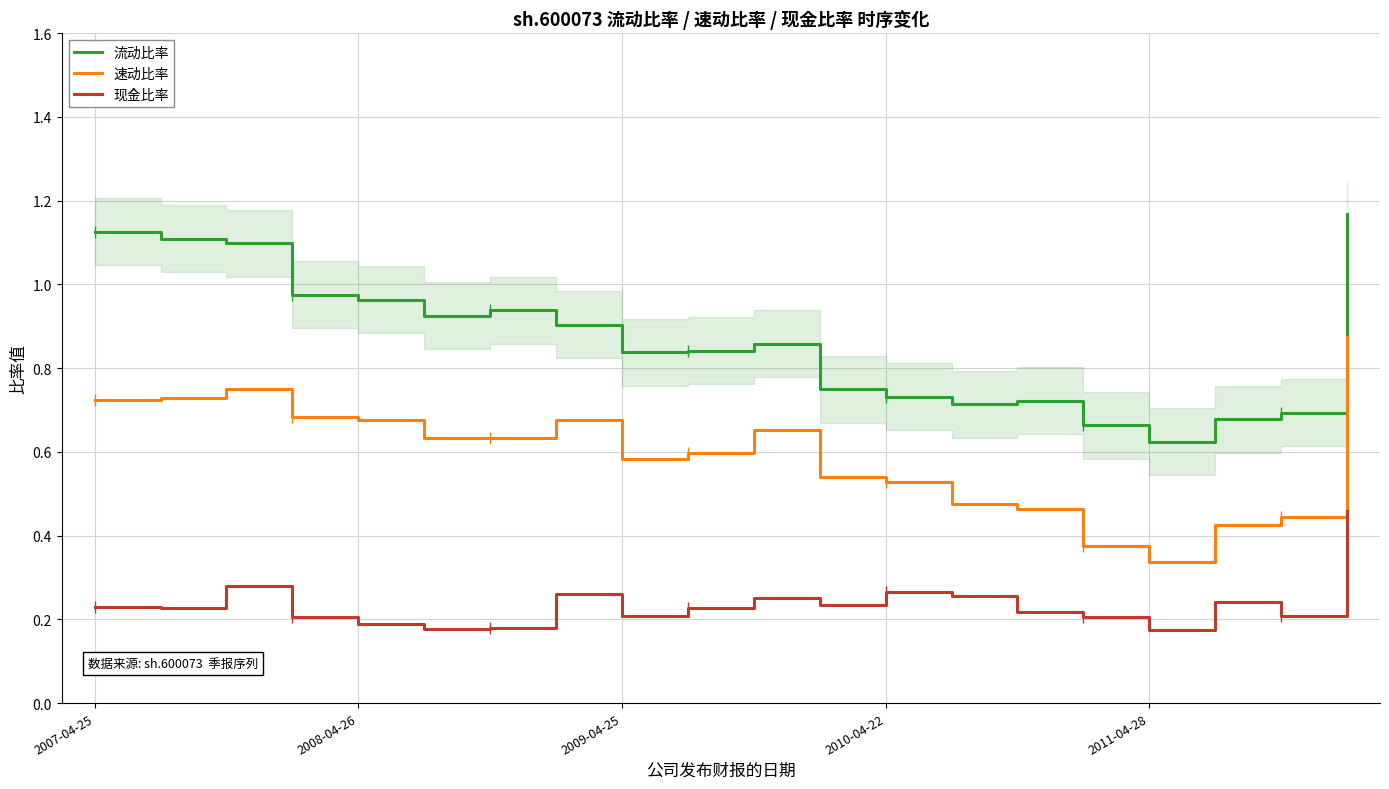

Which category has the lowest value in the 流动比率 series?

2011-04-28